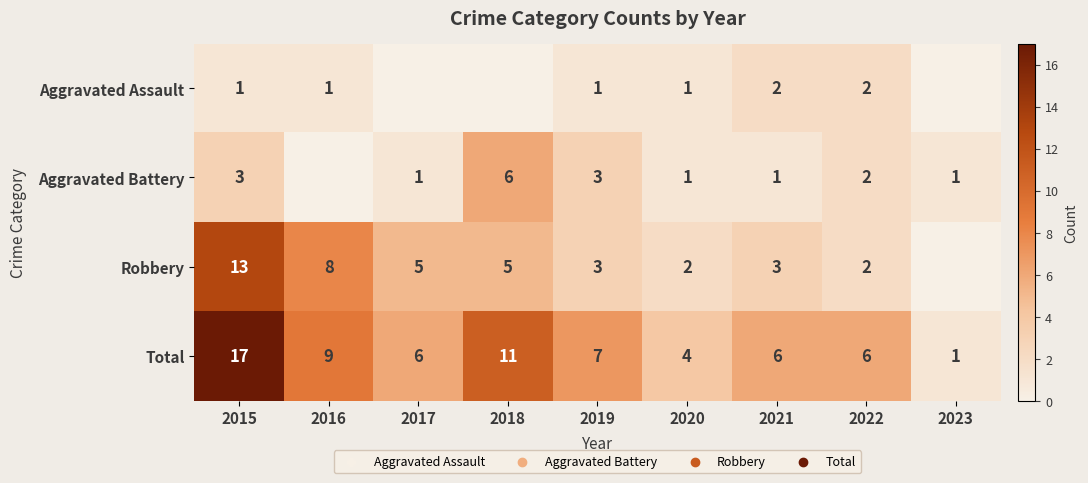

What is the maximum value for Total?

17